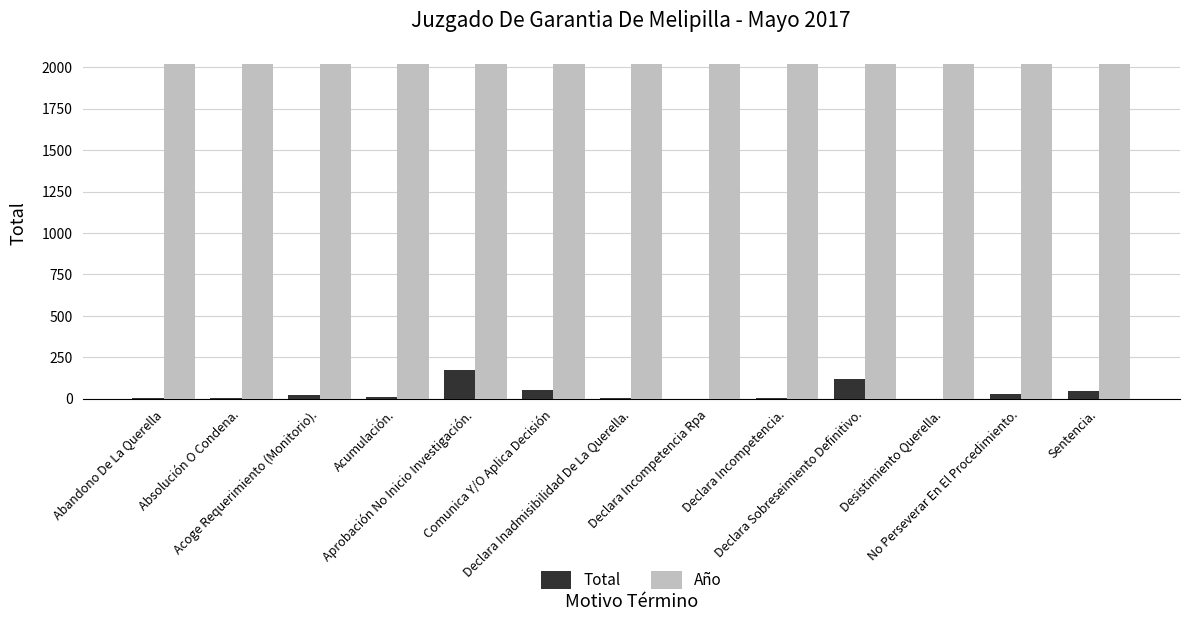

Where does the Total series first go above 8?

Acoge Requerimiento (Monitorio).